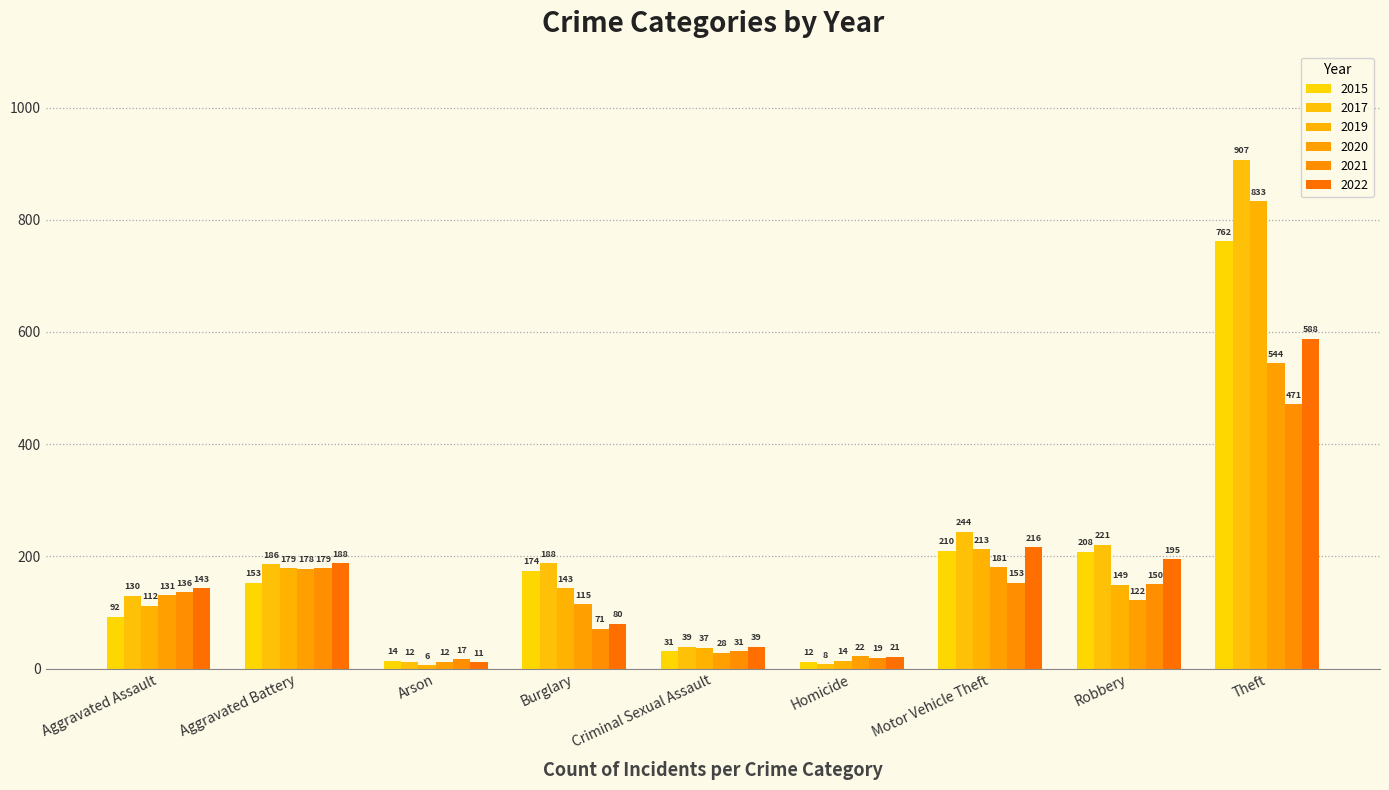

What is the minimum value for 2017?

8